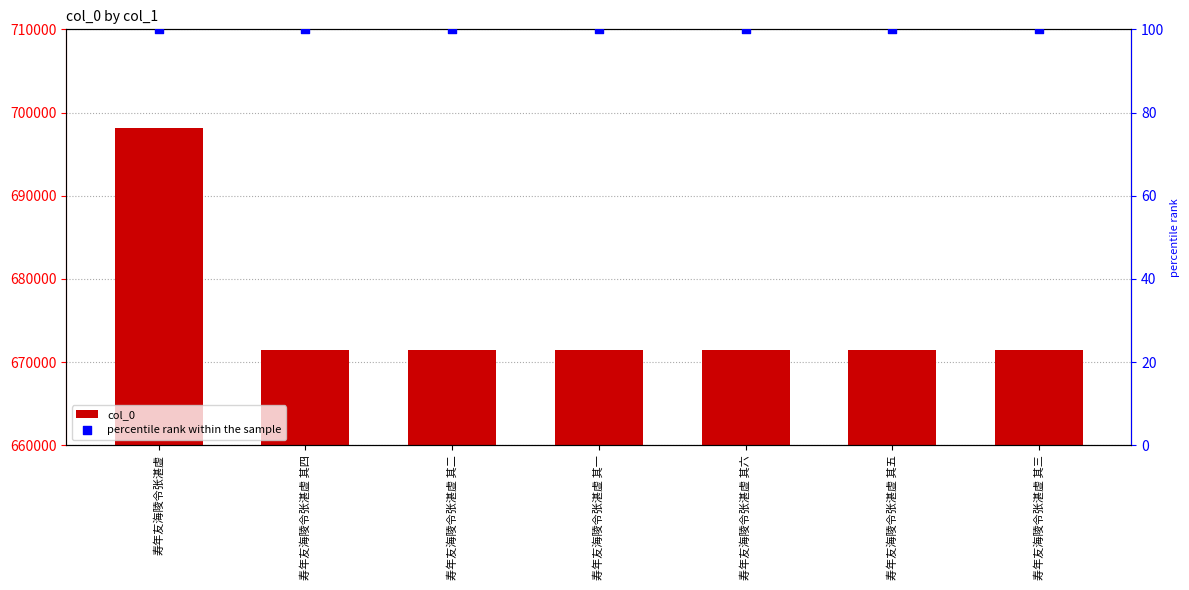

Which series has the widest spread of Y values?

col_0